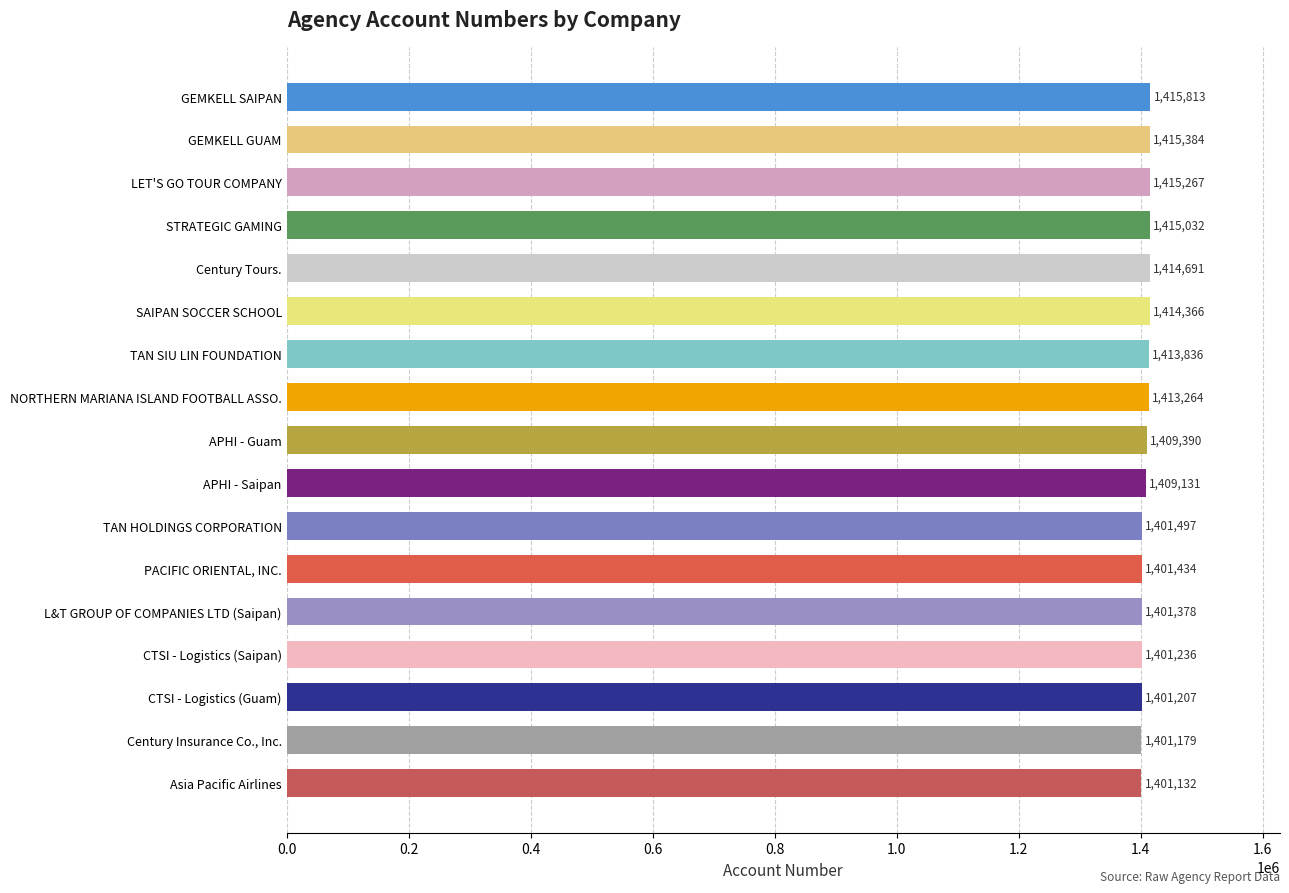

Where is the data nearest to the value 1408472?

APHI - Saipan